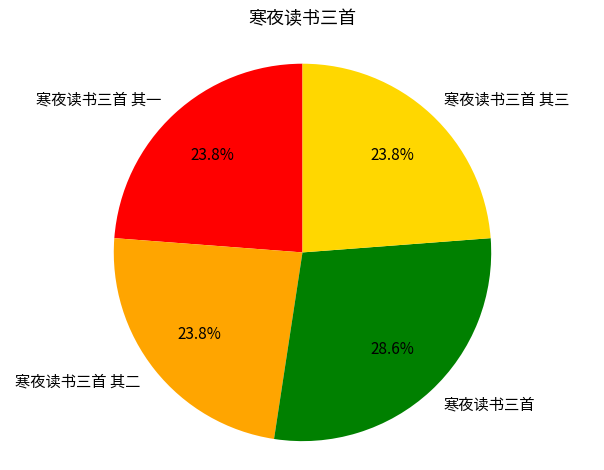

To the nearest percent, what portion does 寒夜读书三首 represent?

29%